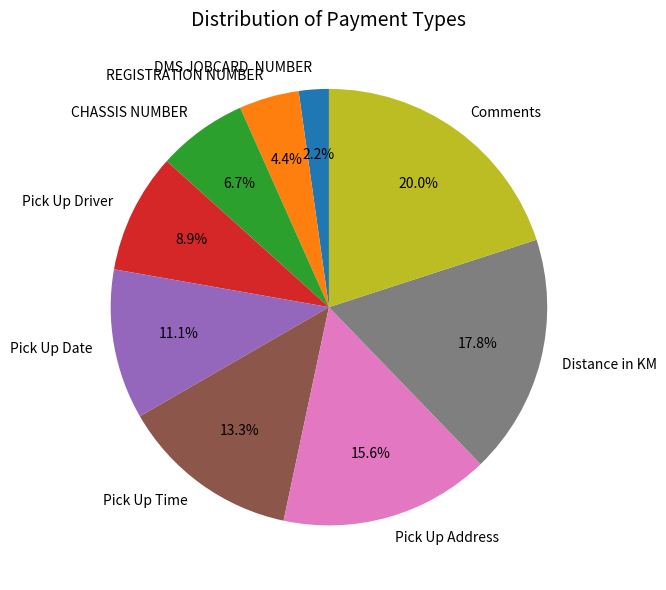

To the nearest percent, what is the difference between the largest and smallest slice percentages?

18%